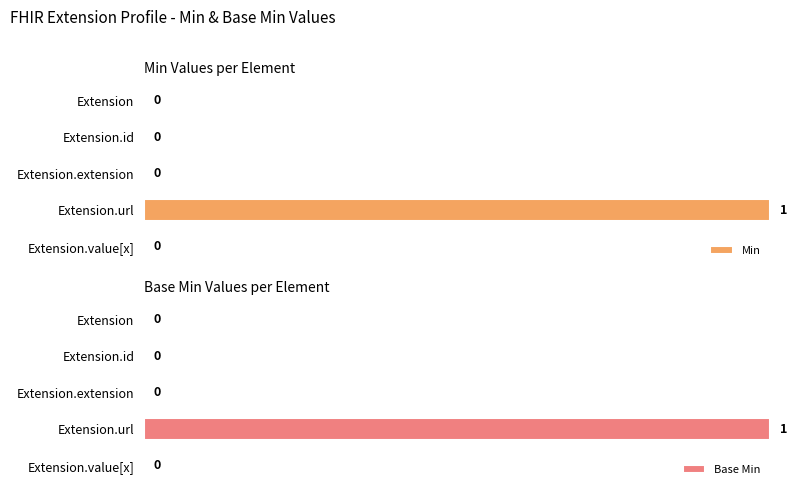

Which category has the highest value in the Base Min series?

Extension.url